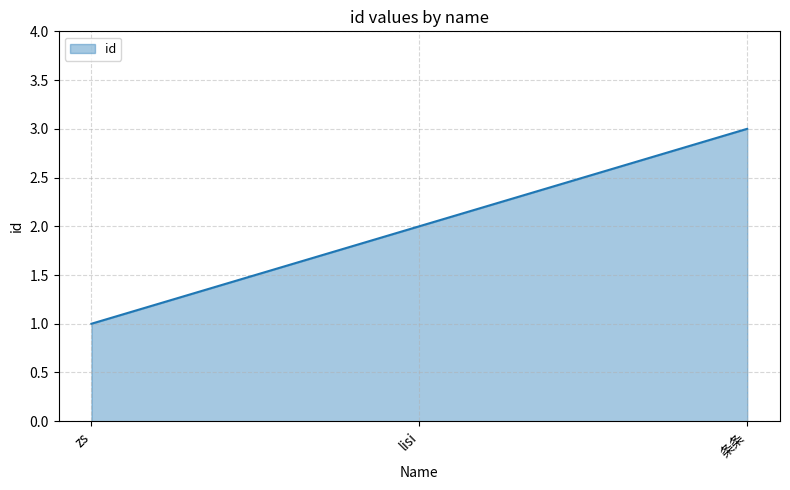

What position from the right is 条条?

1